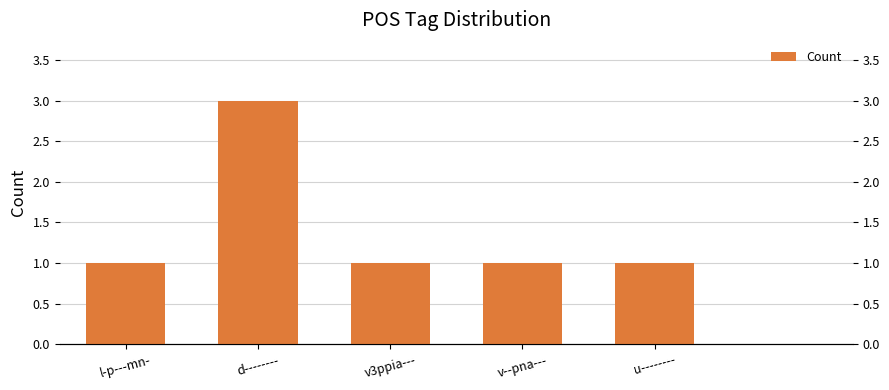

What is the value of the 4th bar from the left?

1